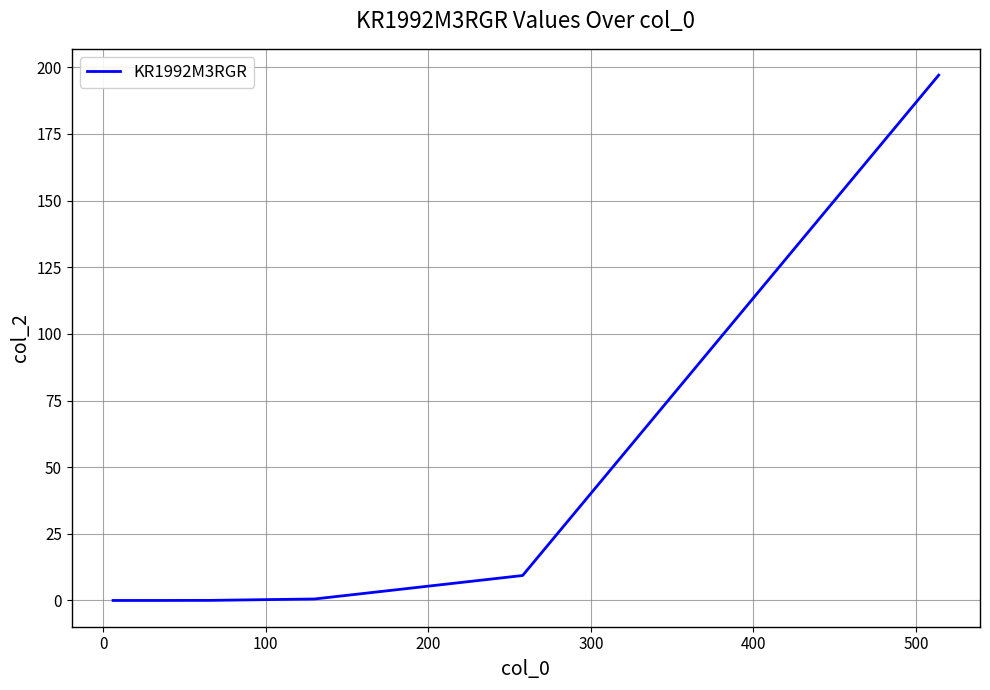

What is the difference between the maximum and second lowest values?

197.1